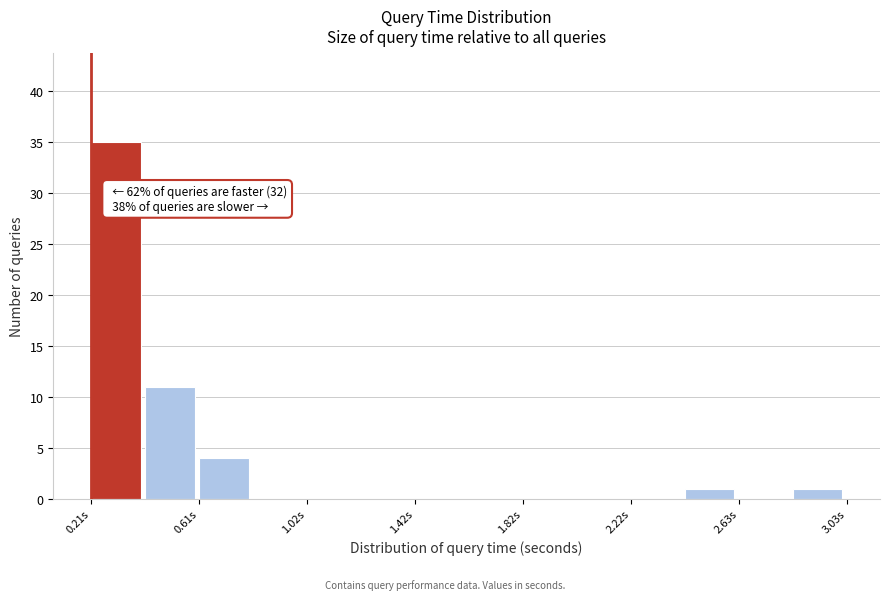

Which range on the x-axis has the tallest bar?

0.20 to 0.40